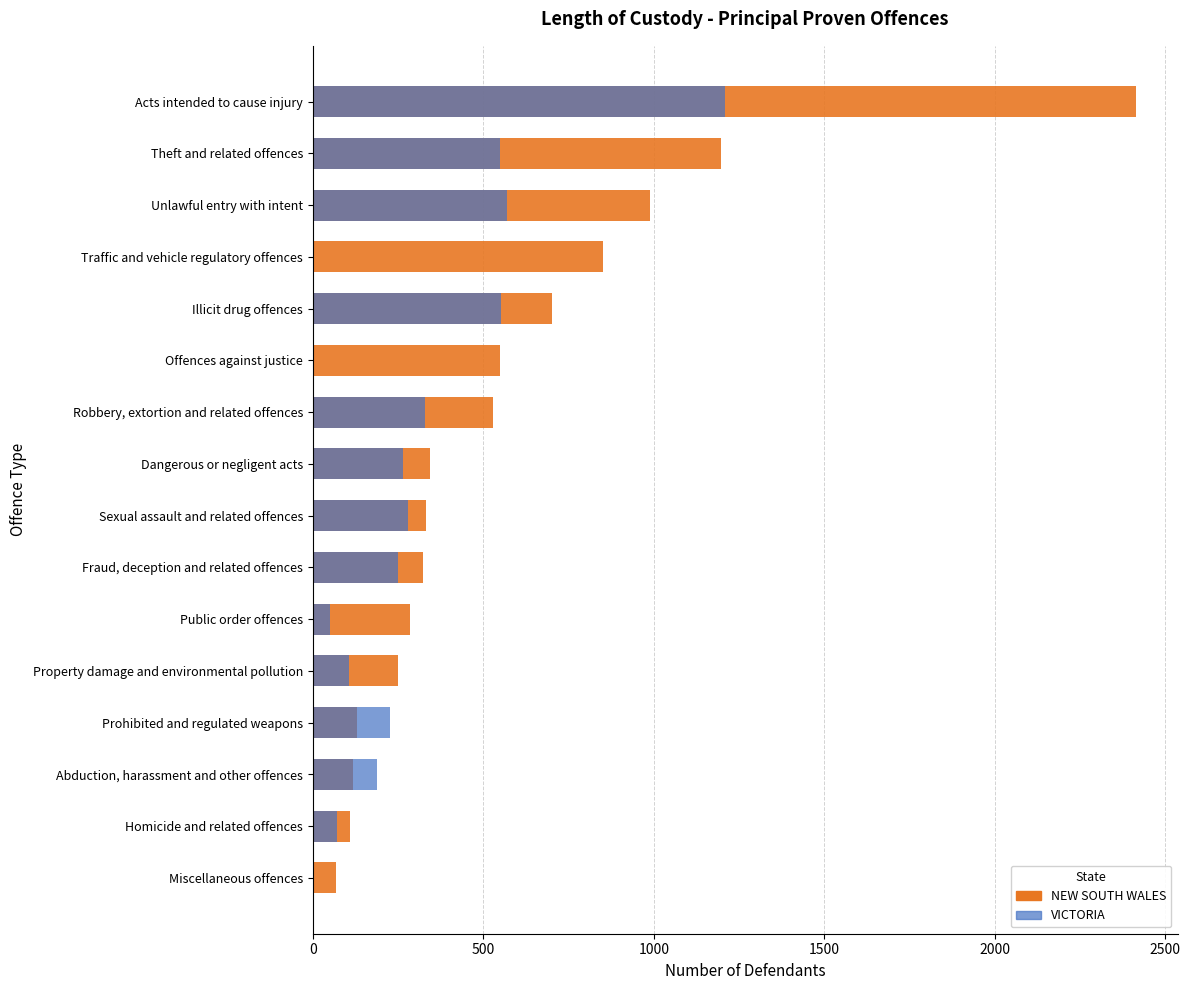

What is the average value of the VICTORIA series?

291